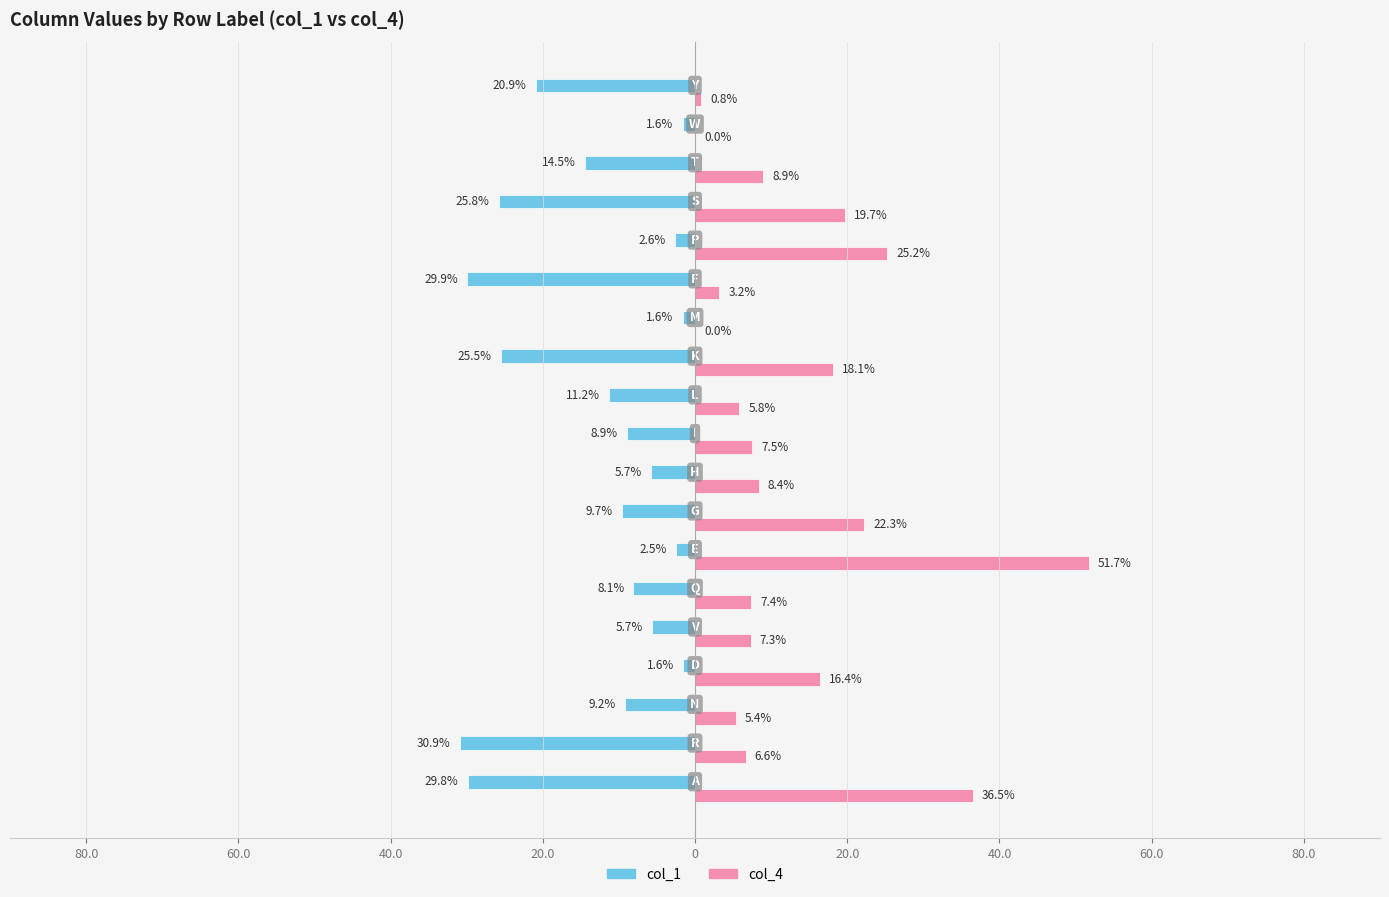

How many values in the col_4 series exceed 7?

12